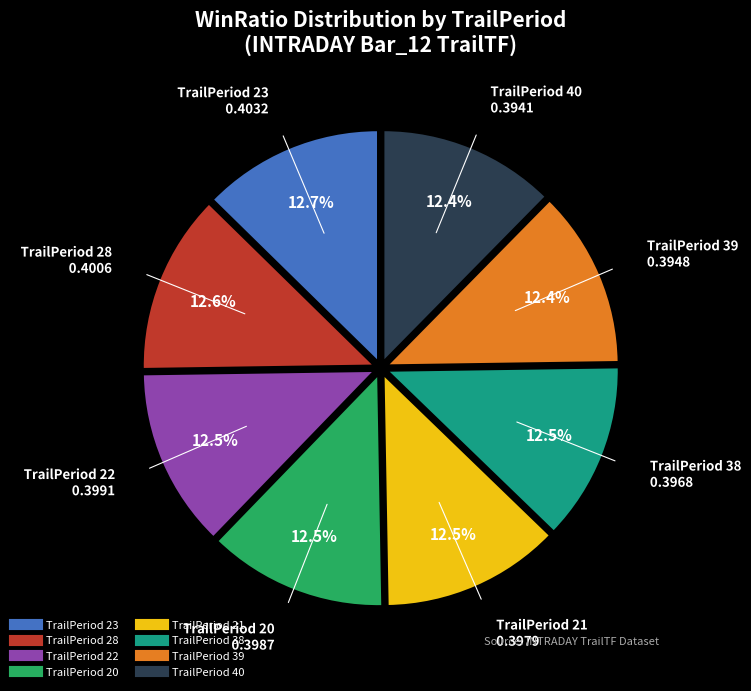

Is there a majority slice in this chart?

No